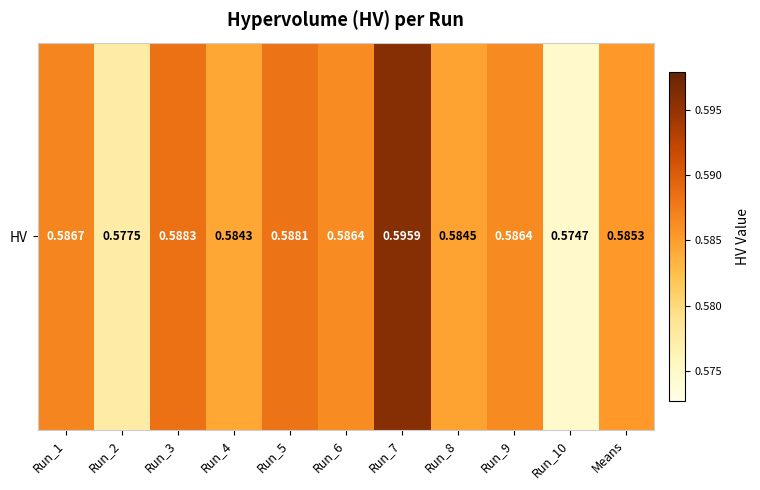

List the labels in order of value, largest first.

Run_7, Run_3, Run_5, Run_1, Run_9, Run_6, Means, Run_8, Run_4, Run_2, Run_10